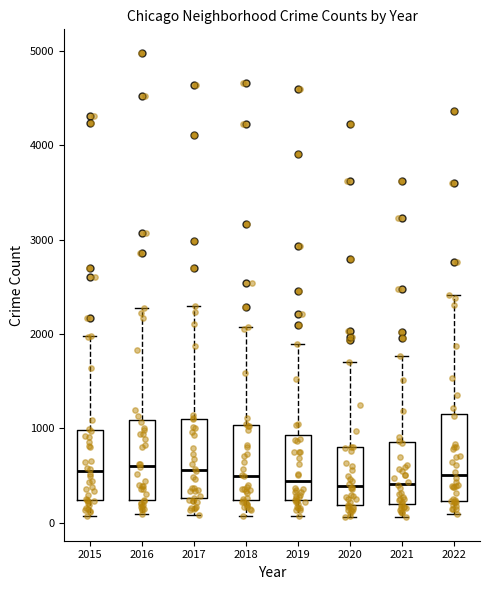

Where does the upper whisker of the box at x = 2018 end on the y-axis? The values are not printed on the chart, so give them approximately, as read against the axis.

2100